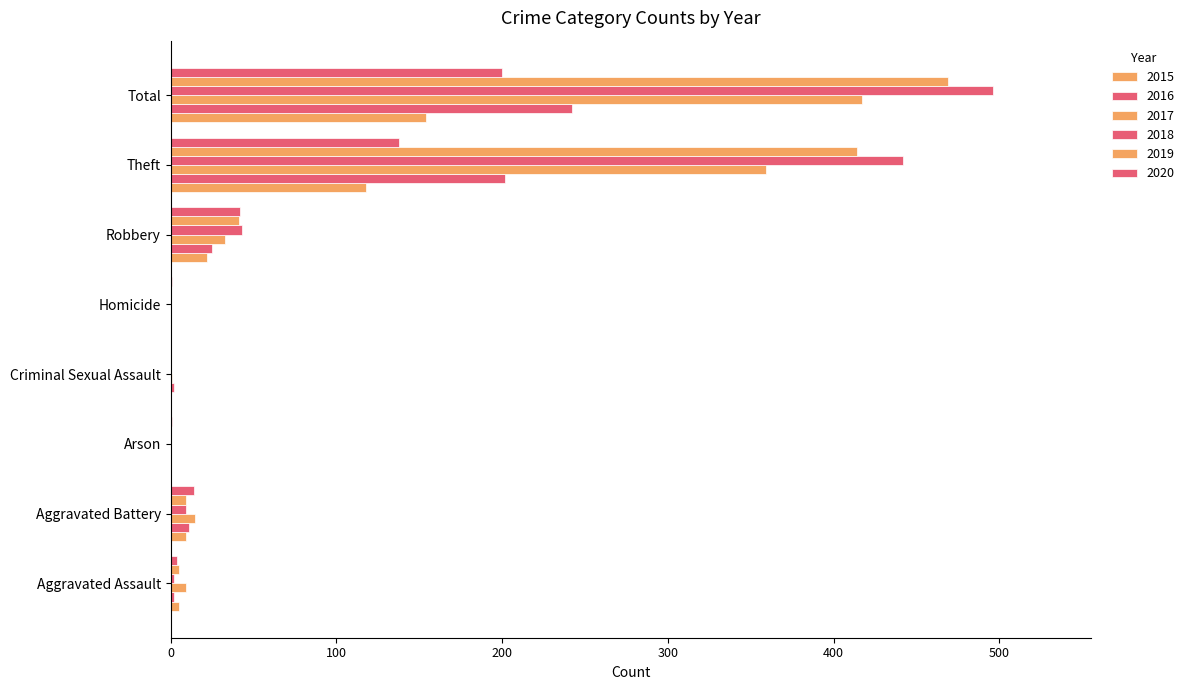

Which series changed the most between Robbery and Total?

2018